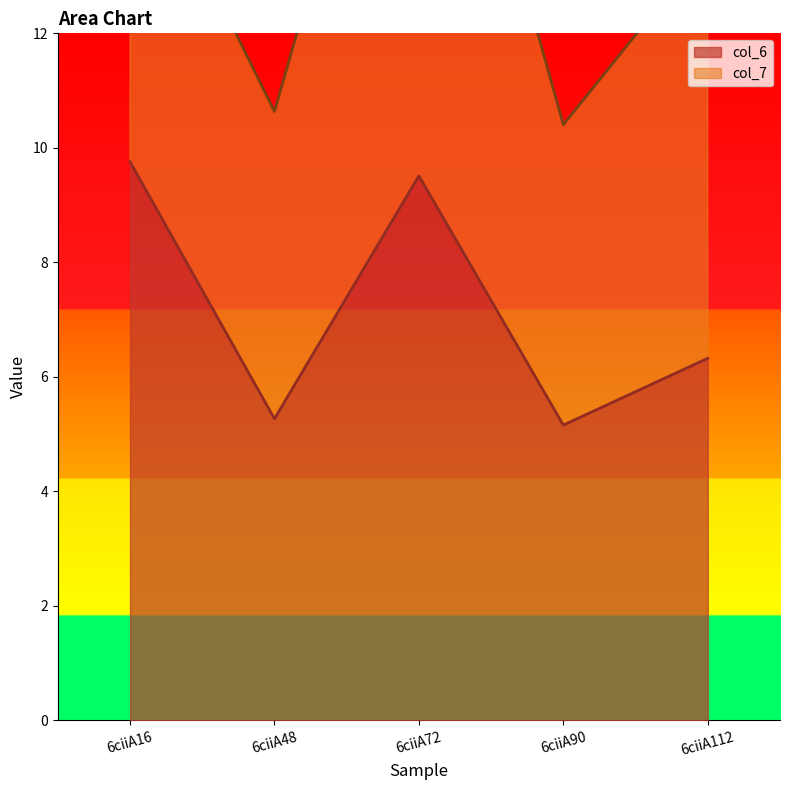

True or false: col_5 and col_2 intersect in this chart.

False